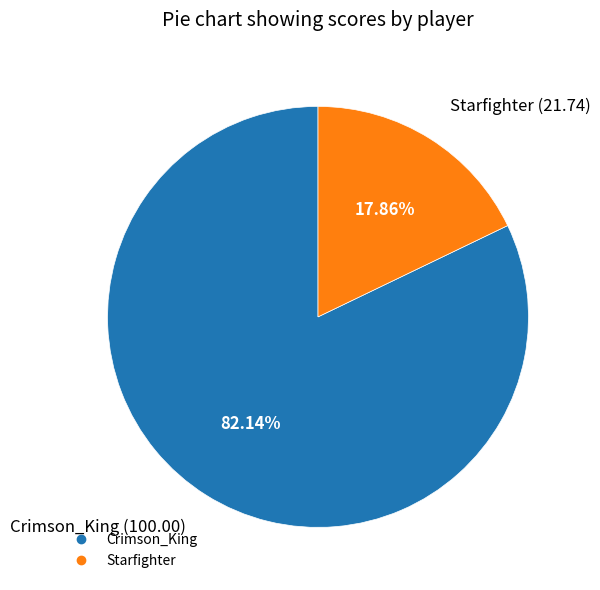

To the nearest percent, what portion does Crimson_King represent?

82%